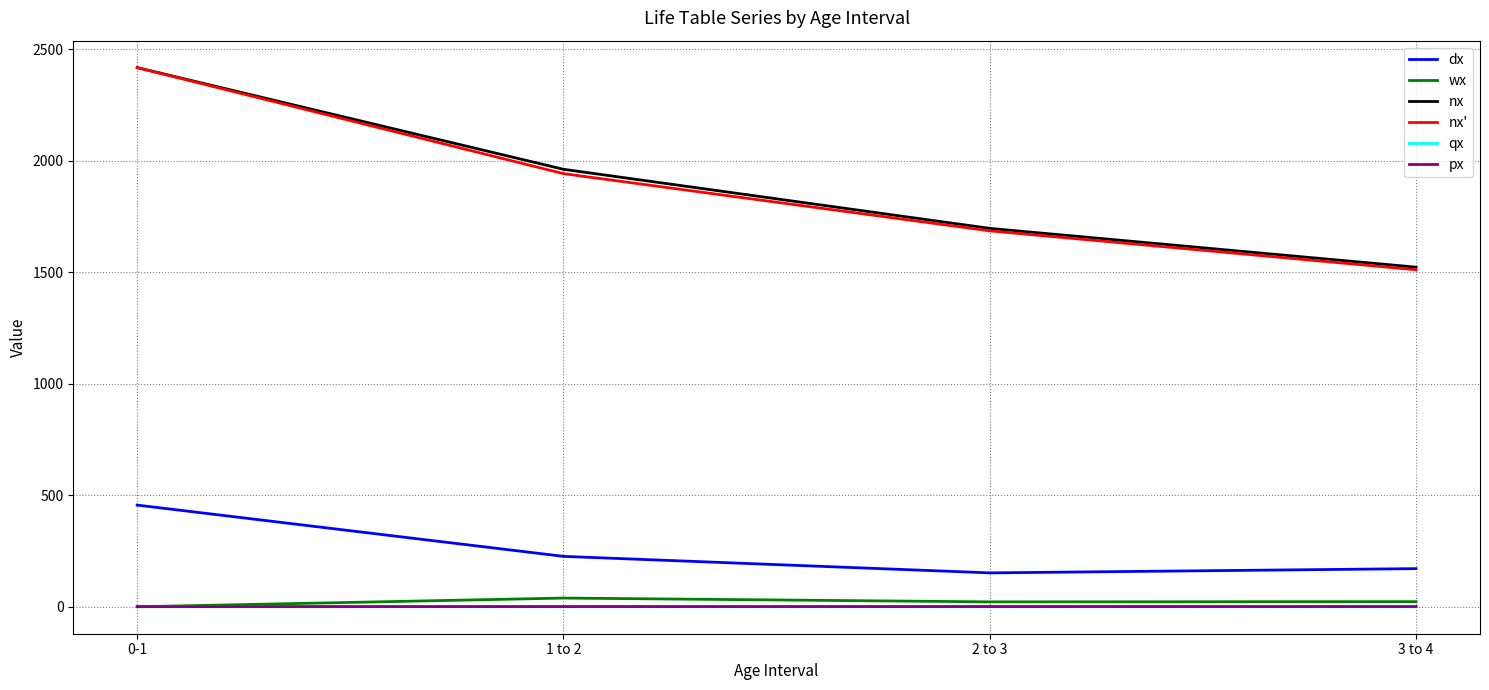

Where is wx nearest to the value 19?

2 to 3